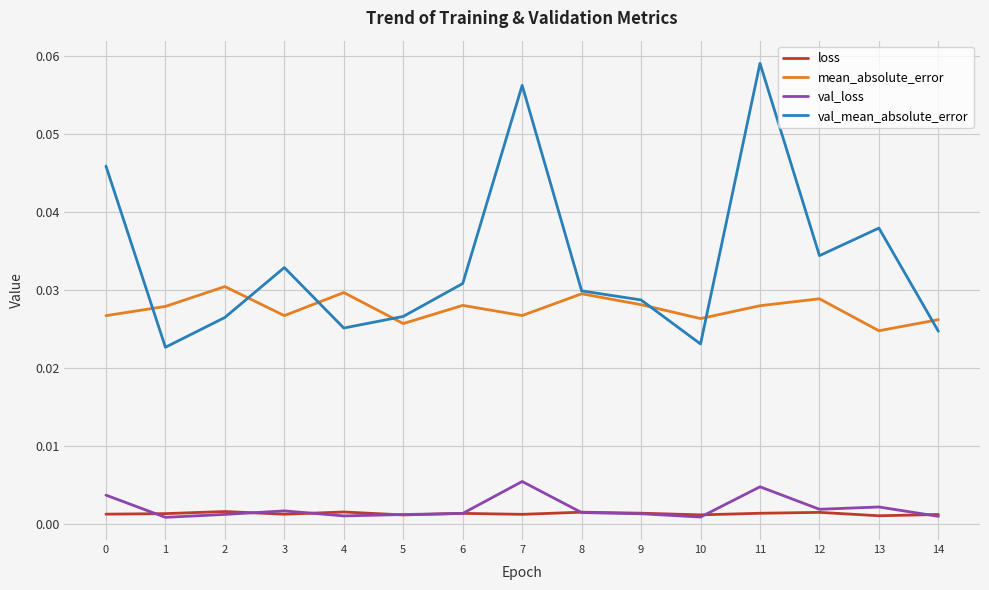

List the series in order of their peak value, highest first.

val_mean_absolute_error, mean_absolute_error, val_loss, loss